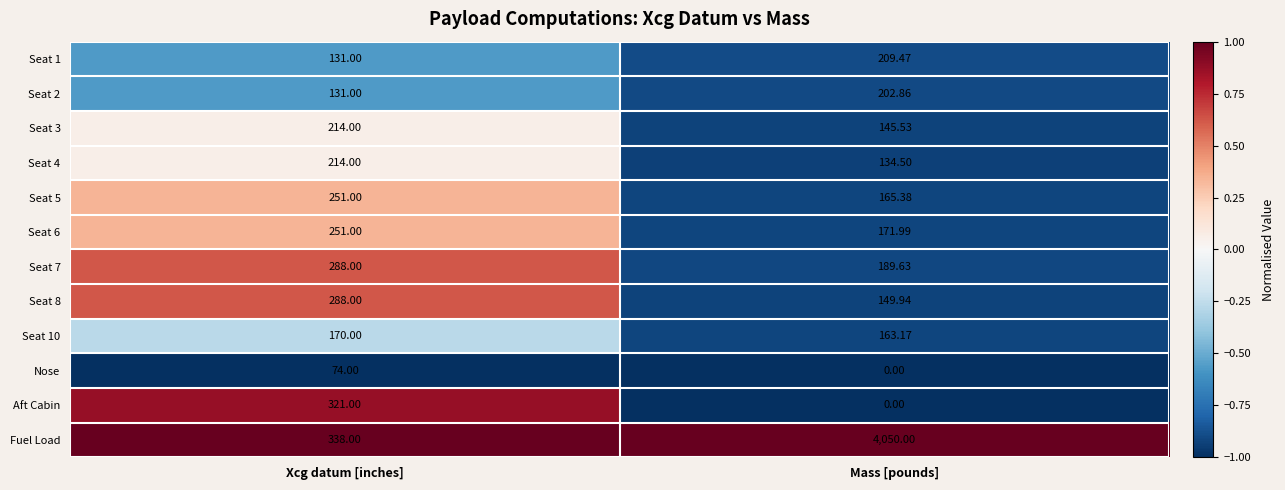

List the labels in order of Seat 1 value, largest first.

Mass [pounds], Xcg datum [inches]